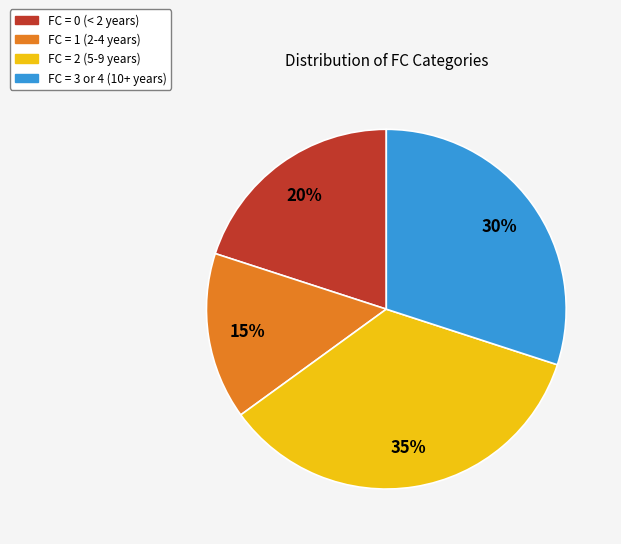

Is FC = 3 or 4 (10+ years) the majority of the pie?

No